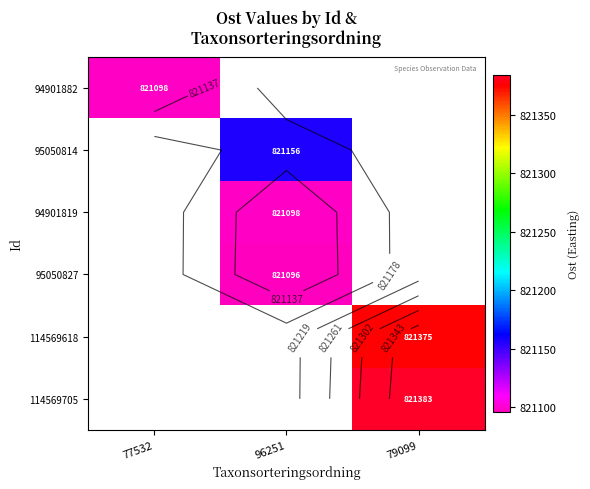

Is the value of 114569705 at 77532 greater than the value of 94901819 at 77532?

No